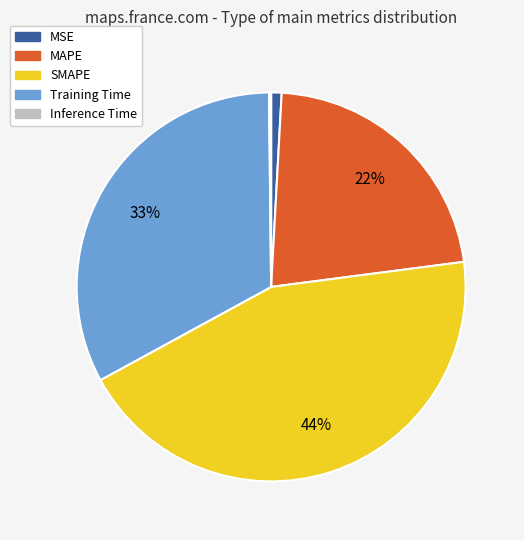

To the nearest percent, what is the average slice percentage?

20%